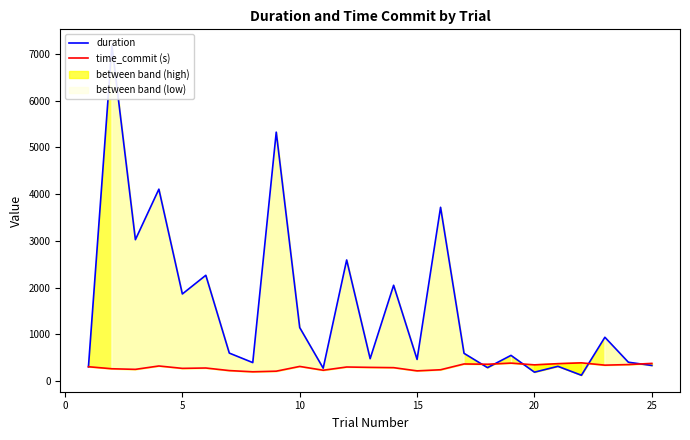

Reading left to right, list all the values displayed in this chart.

duration: 303.2	7174.2	3024.5	4105.6	1862.2	2262.5	597.1	393.7	5326.0	1142.8	274.1	2590.3	477.2	2048.9	460.9	3717.5	591.9	285.9	548.2	188.8	313.7	122.9	935.9	401.6	332.0
time_commit (s): 305.2	261.7	249.1	321.4	270.2	277.9	222.8	196.8	210.0	311.8	230.2	299.4	291.4	285.4	216.8	240.6	364.4	358.4	382.8	345.3	371.0	388.4	339.2	351.2	376.8